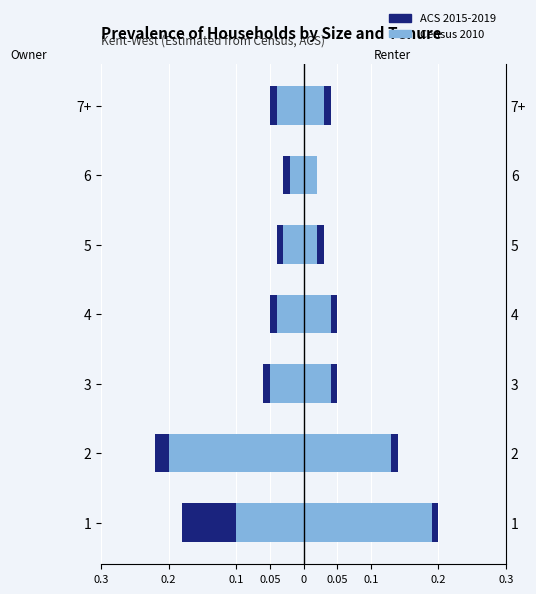

Rank the series by their average value, from highest to lowest.

Census 2010, ACS 2015-2019